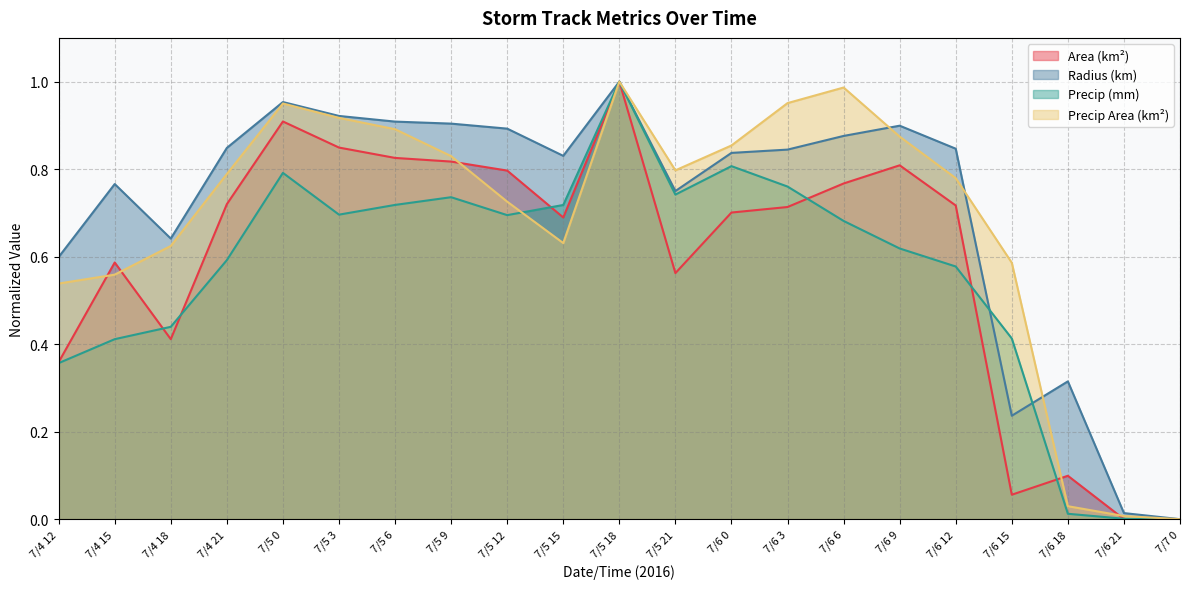

What position from the right is 7/4 15?

20